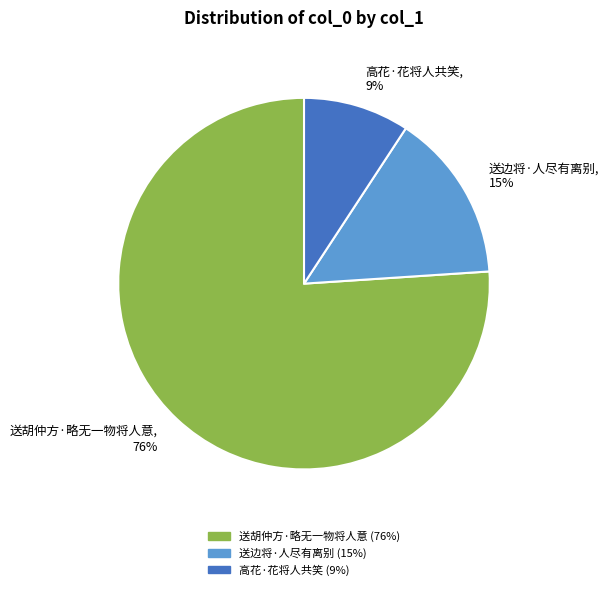

Which category accounts for the majority?

送胡仲方·略无一物将人意